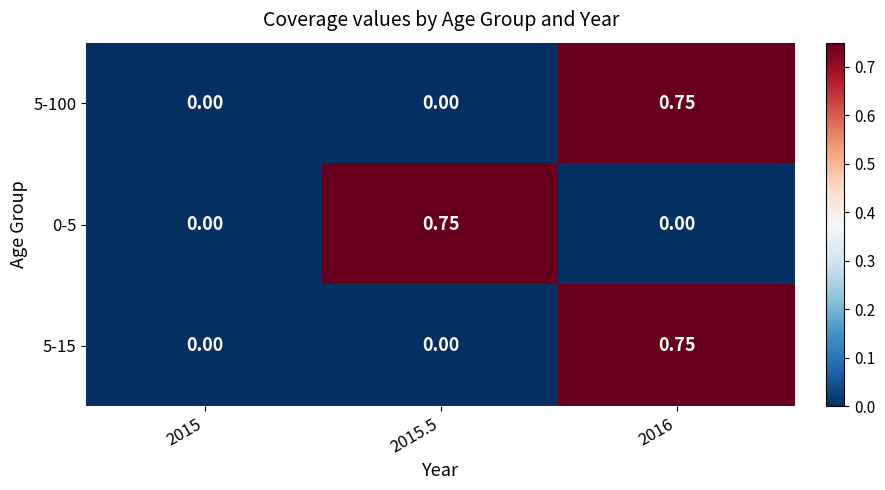

Count the number of categories in the chart.

3